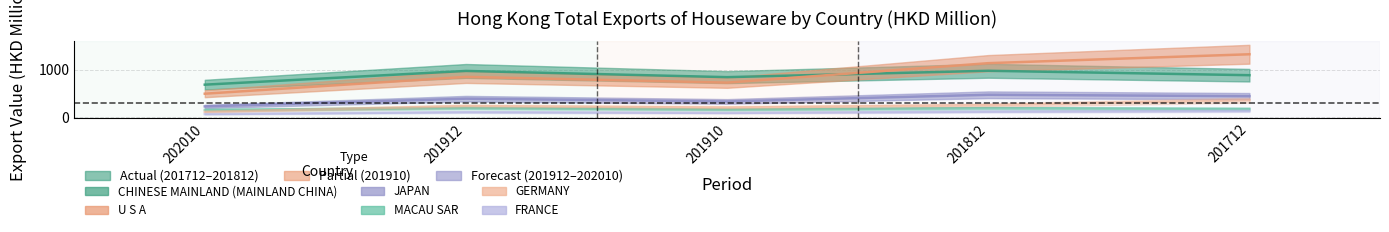

Reading right to left, what are all the values shown in this chart?

CHINESE MAINLAND (MAINLAND CHINA): 889.5	983.3	848.2	979.8	688.8
U S A: 1333.2	1144.5	732.0	853.9	497.4
JAPAN: 445.1	474.8	332.8	392.1	228.3
MACAU SAR: 174.8	191.0	161.6	193.4	153.3
GERMANY: 360.4	254.4	201.8	234.0	114.0
FRANCE: 131.4	117.0	91.1	107.3	65.3